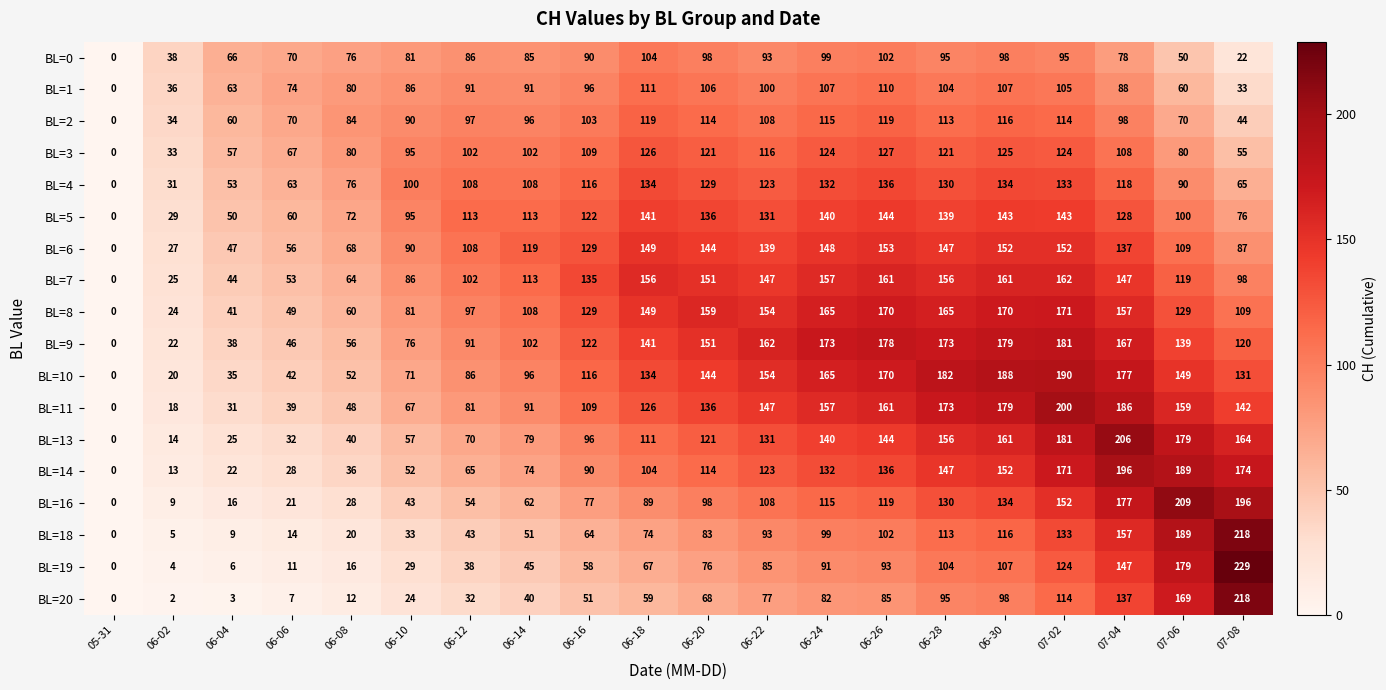

Which label corresponds to the smallest value in the chart?

05-31